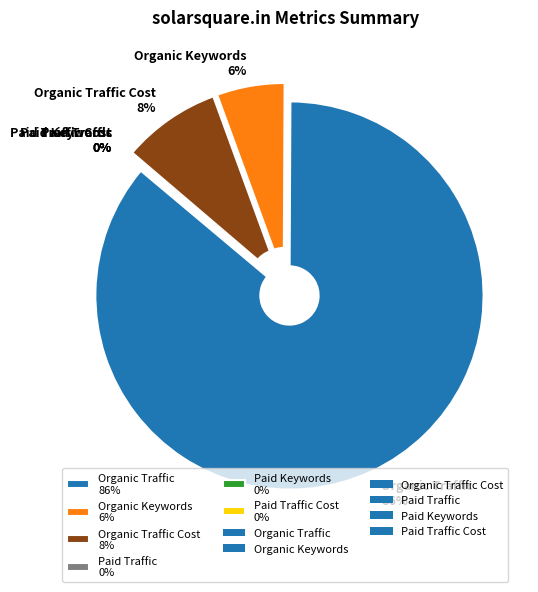

What is the ratio of the value at Organic Keywords to the value at Paid Traffic Cost?

297.8